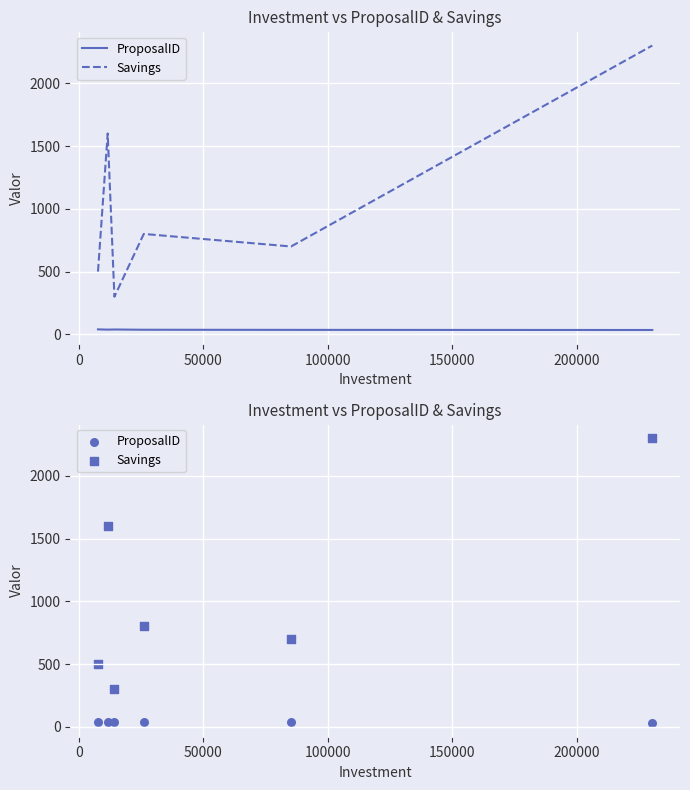

Is the value of Savings at 100000 greater than the value of ProposalID at 0?

Yes